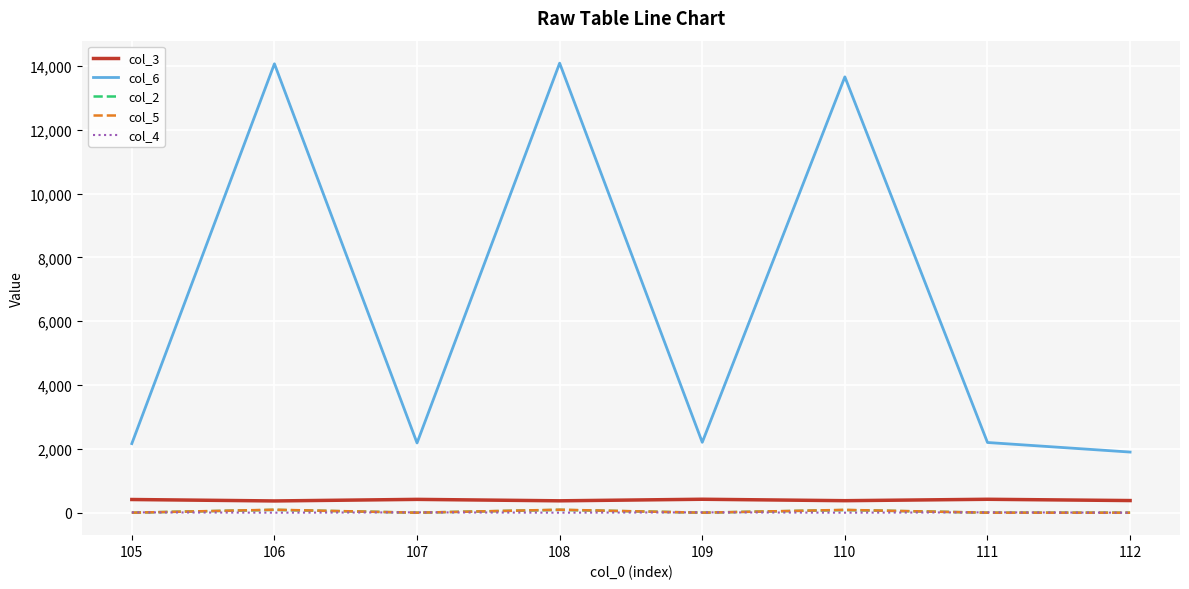

The col_4 series shows 10 at 105. True or false?

True